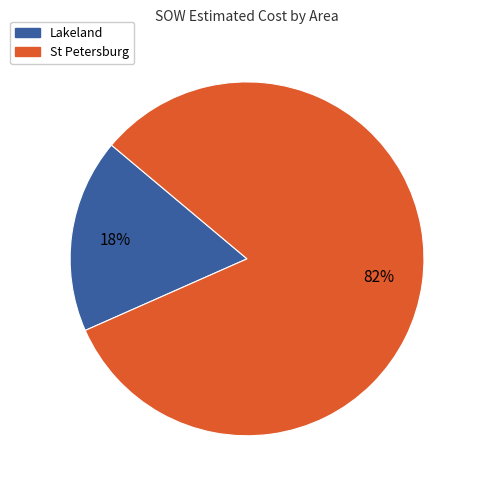

Is there a majority slice in this chart?

Yes